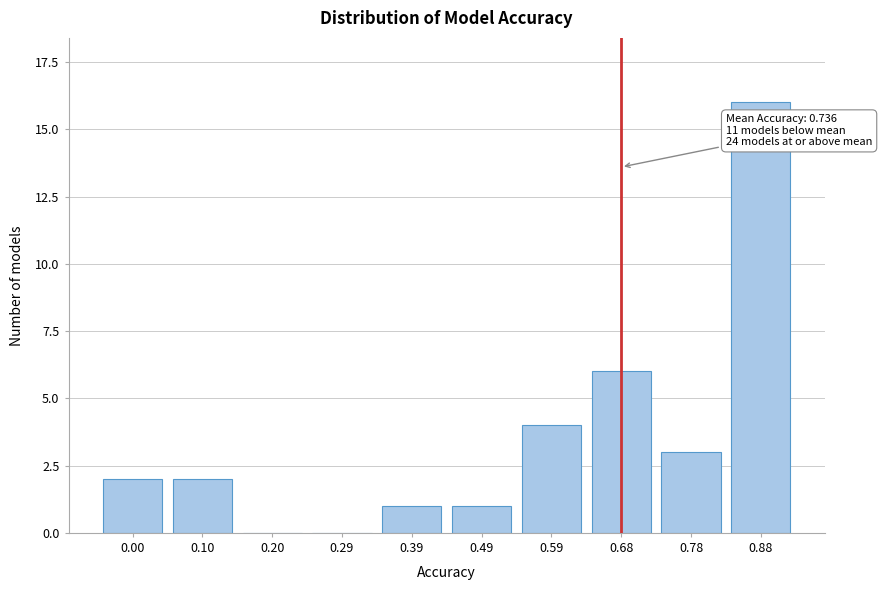

Reading left to right, transcribe all the data shown in this chart.

0.00=2	0.10=2	0.20=0	0.29=0	0.39=1	0.49=1	0.59=4	0.68=6	0.78=3	0.88=16